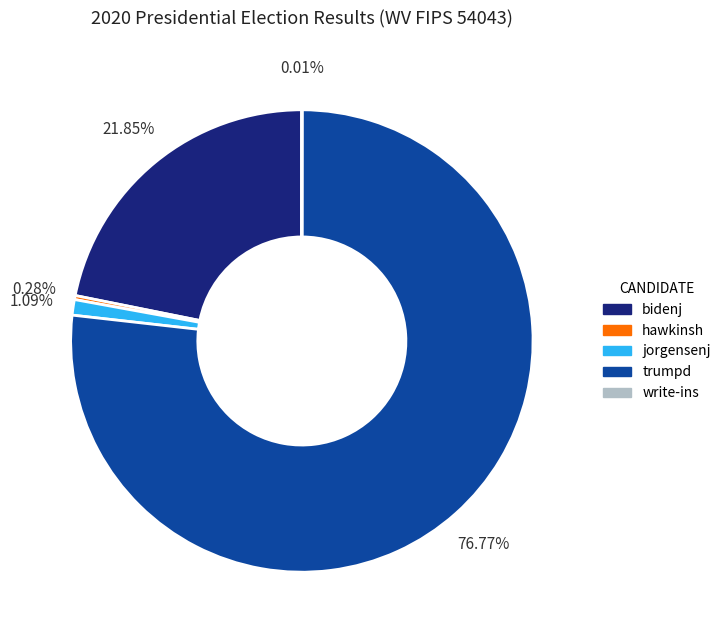

Do bidenj and trumpd together represent more than half of the pie?

Yes